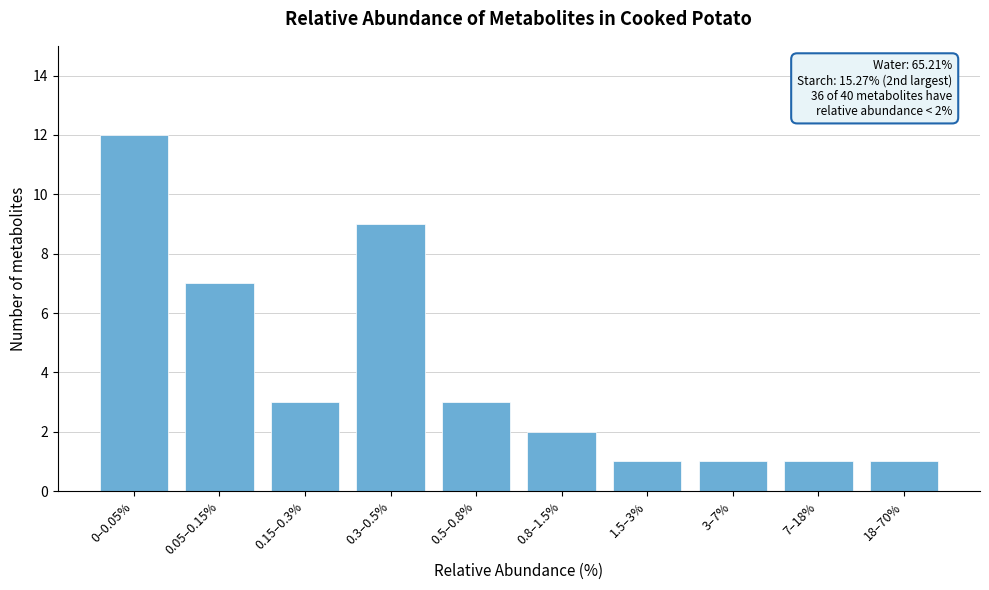

Reading right to left, extract all data points from this chart.

1	1	1	1	2	3	9	3	7	12